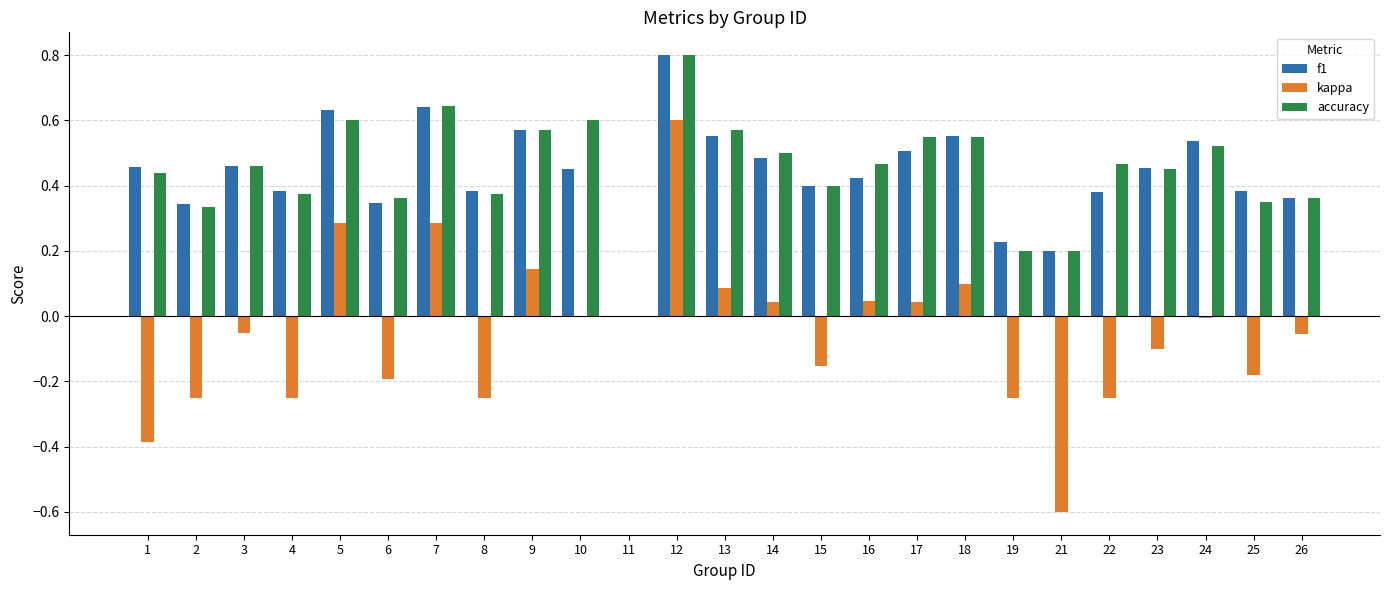

Which series has the largest range (max minus min)?

kappa